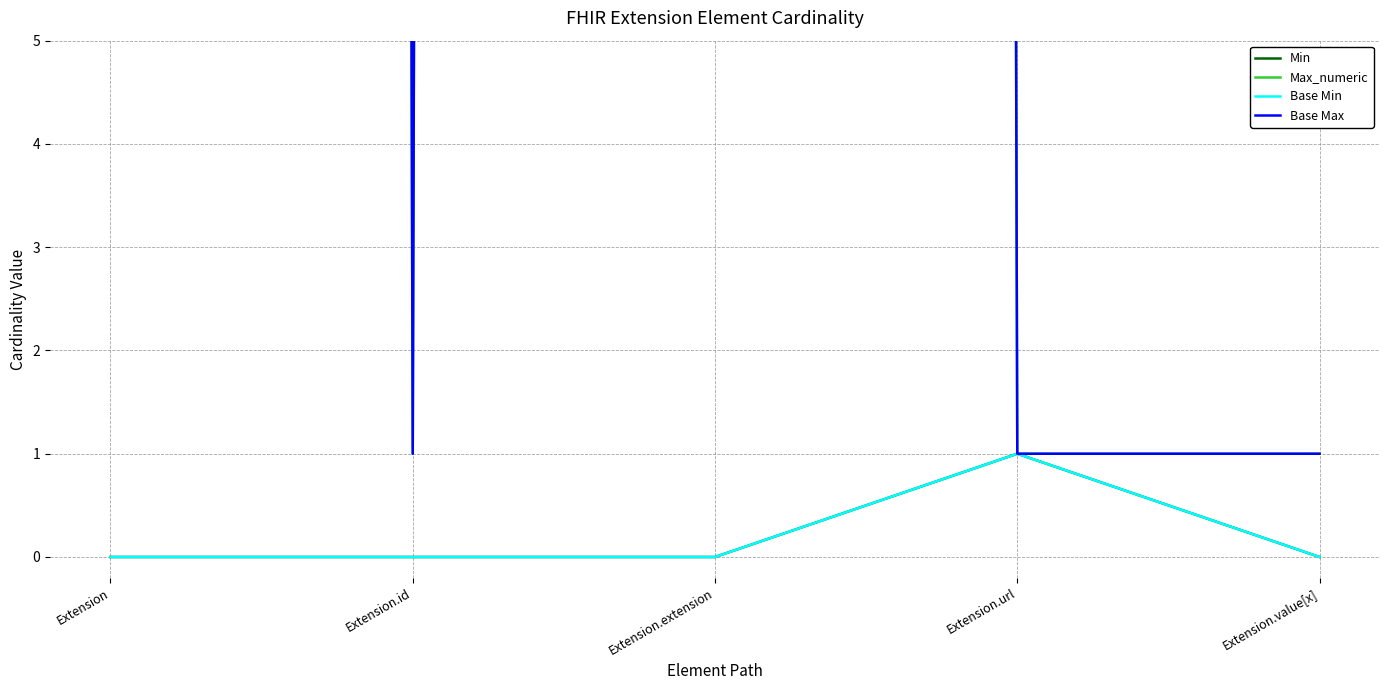

True or false: Base Min has more than 2 interior local peaks.

False